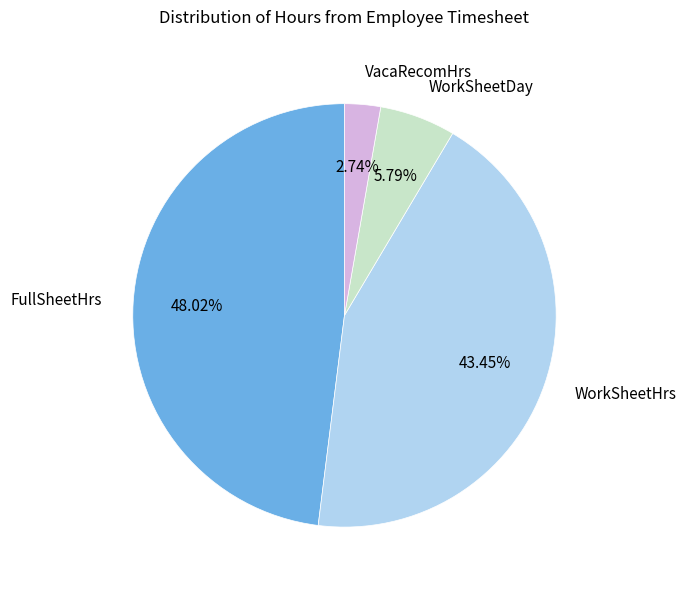

Rank the categories by value from lowest to highest.

VacaRecomHrs, WorkSheetDay, WorkSheetHrs, FullSheetHrs